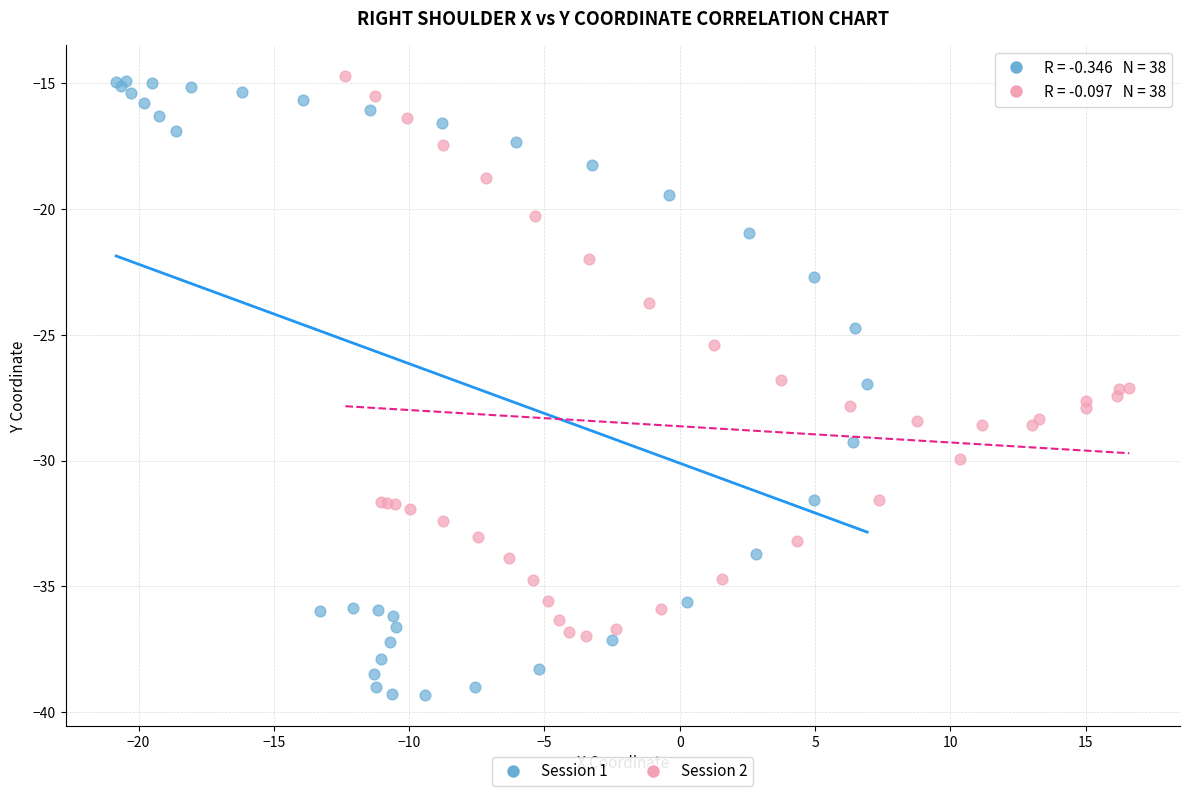

Which series has the widest spread of Y values?

Session 1